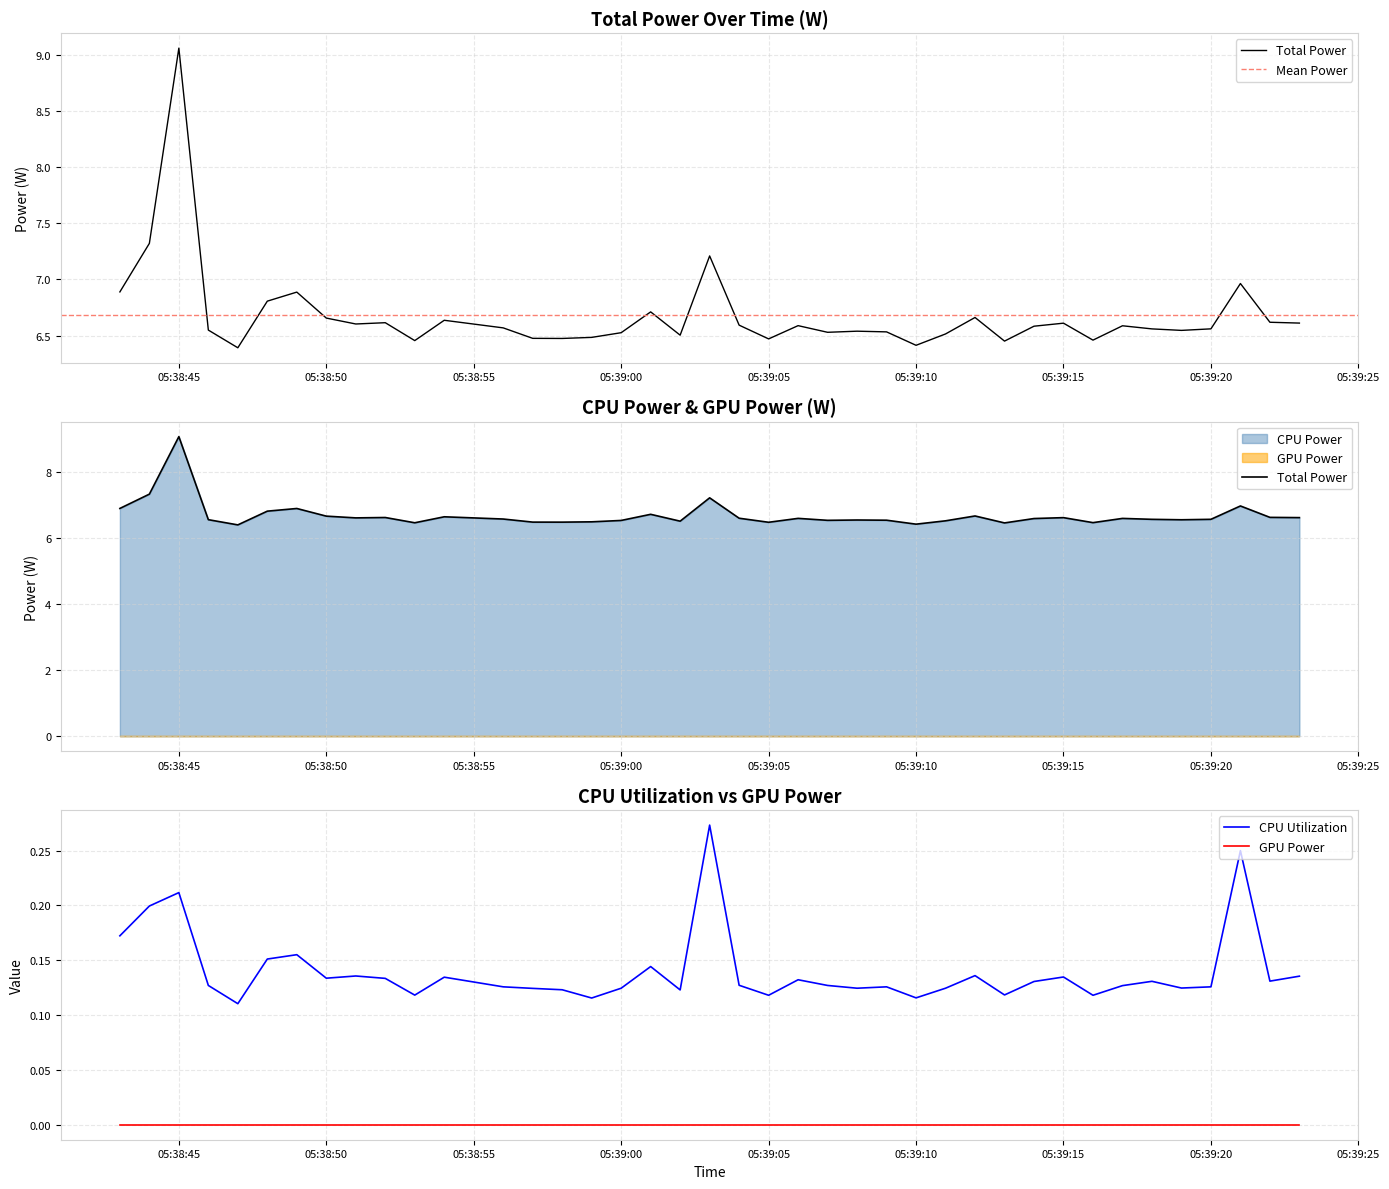

What is the greatest value displayed?

9.1